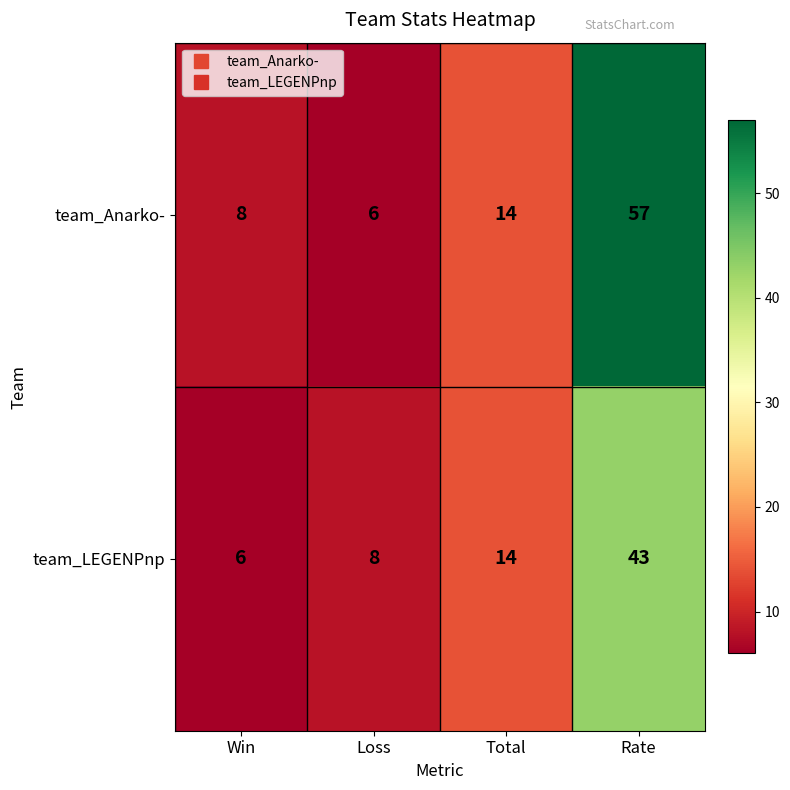

At which category is the sum across all series the highest?

Rate